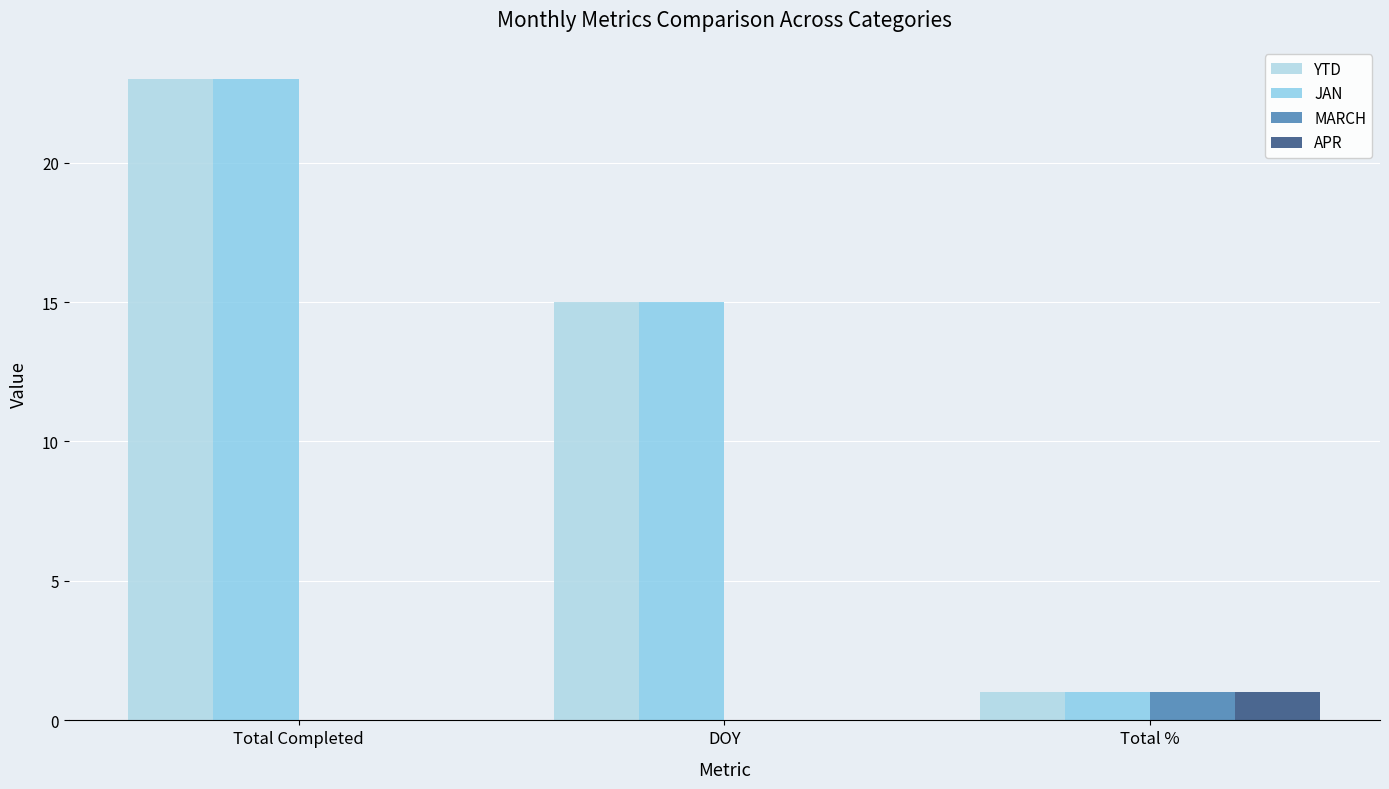

Are the bars grouped side by side (vs. stacked)?

Yes